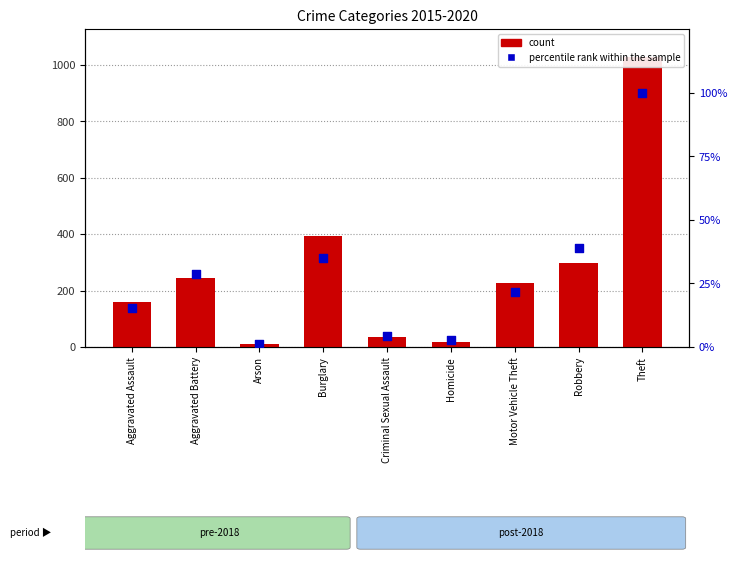

Is the value of count at Motor Vehicle Theft greater than the value of percentile rank within the sample at Criminal Sexual Assault?

Yes